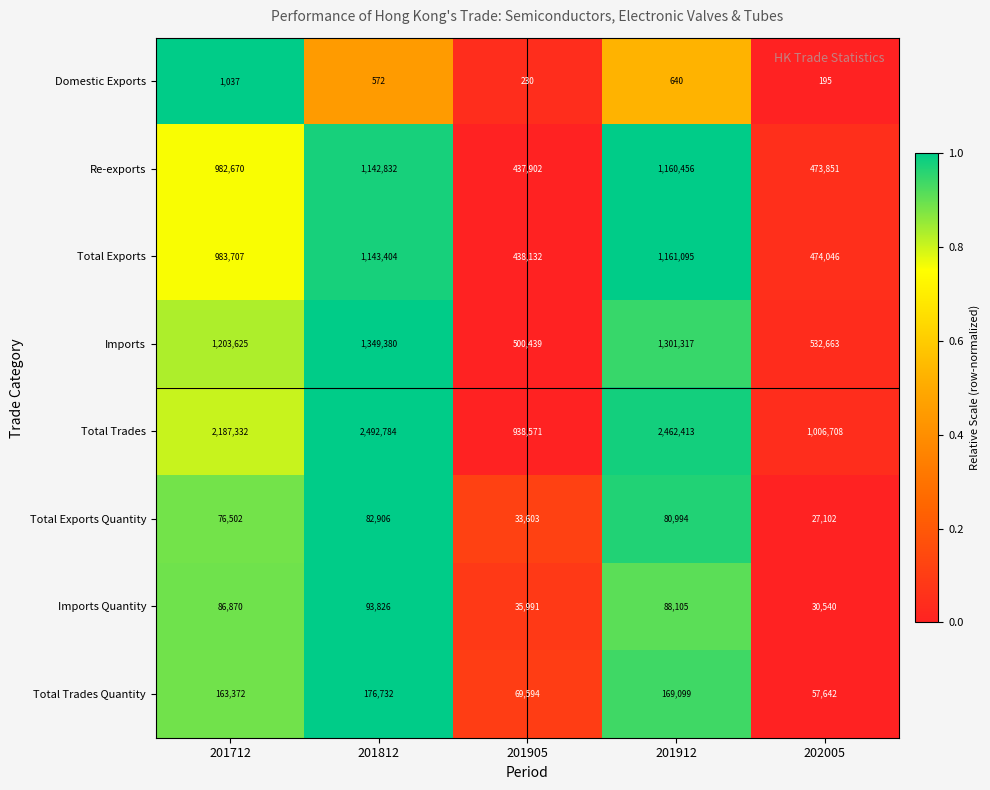

What is the average value of the Domestic Exports series?

535